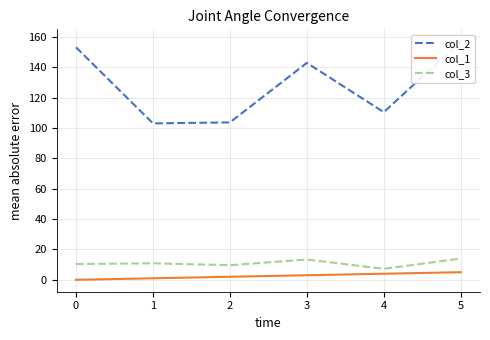

True or false: col_2 and col_1 cross at least once.

False